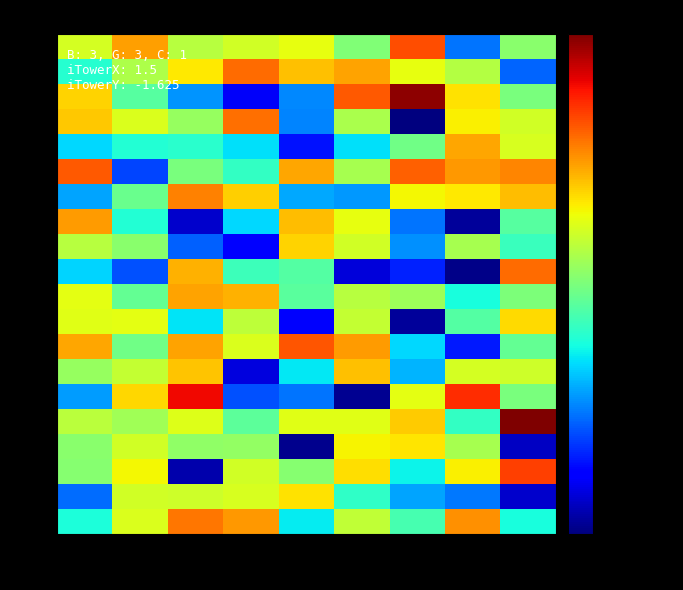

Which series has the largest total across all categories?

6